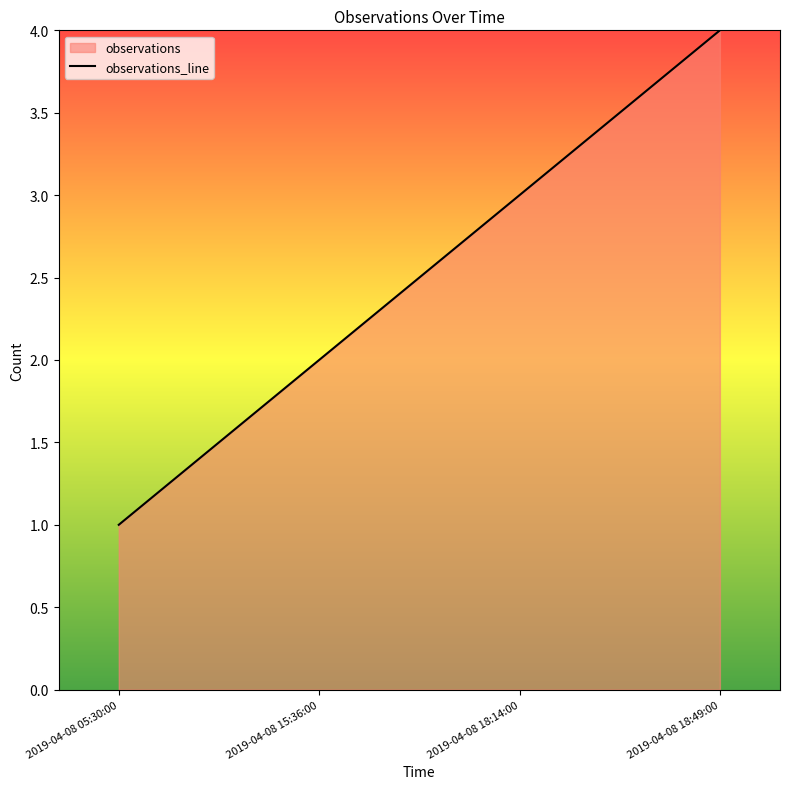

How many series are shown in this chart?

1